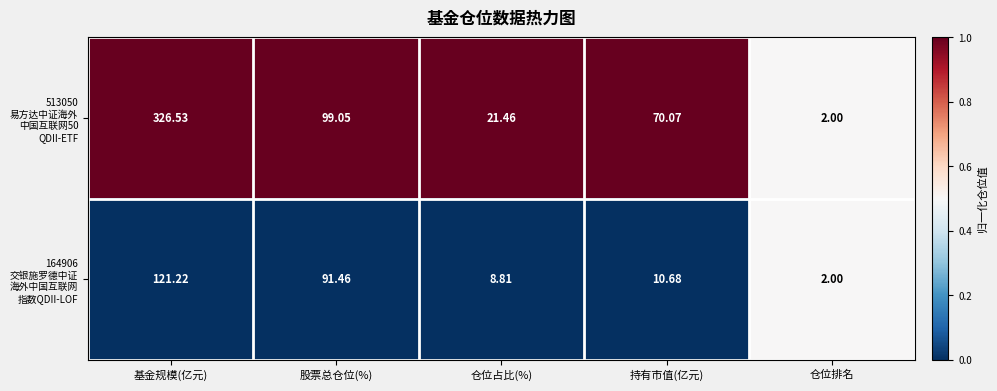

How many categories are shown in the chart?

5